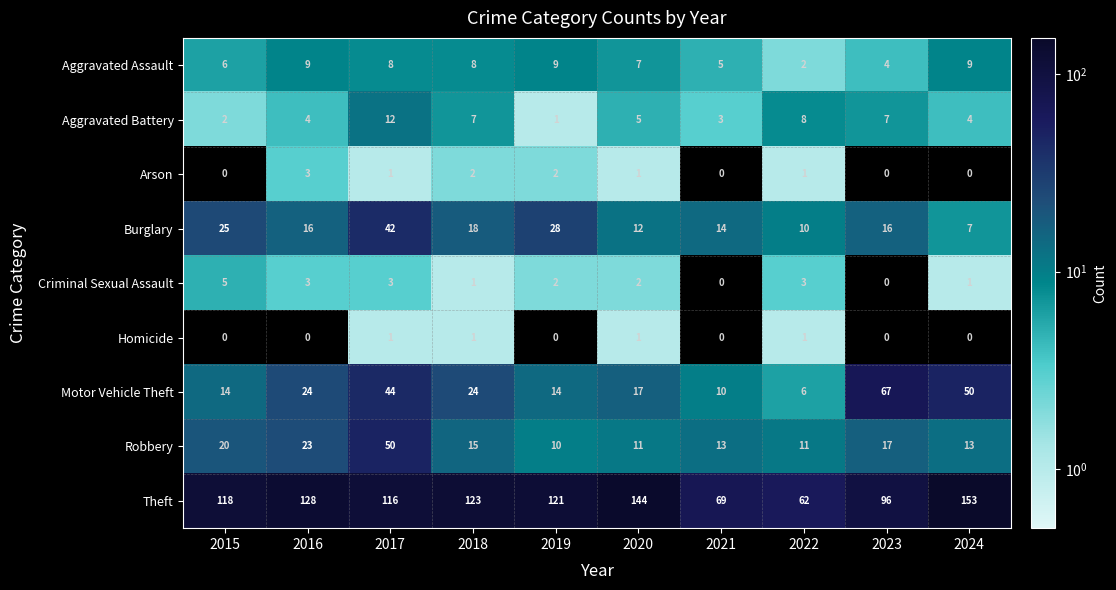

Rank the series by their maximum value, from highest to lowest.

Theft, Motor Vehicle Theft, Robbery, Burglary, Aggravated Battery, Aggravated Assault, Criminal Sexual Assault, Arson, Homicide